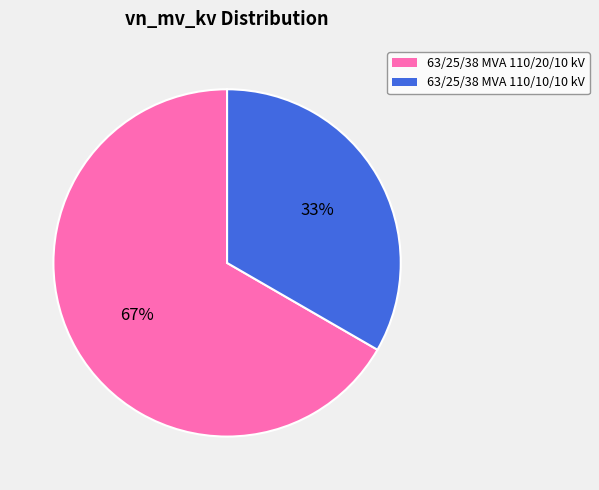

Combined, do 63/25/38 MVA 110/20/10 kV and 63/25/38 MVA 110/10/10 kV account for over 50%?

Yes